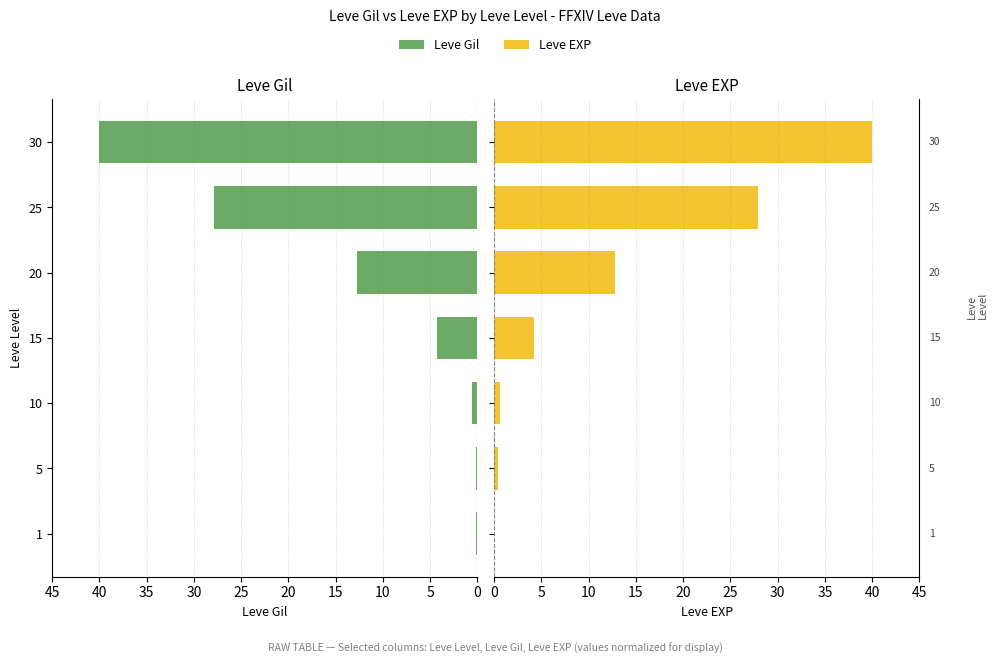

How many data points in Leve EXP are above 4?

4